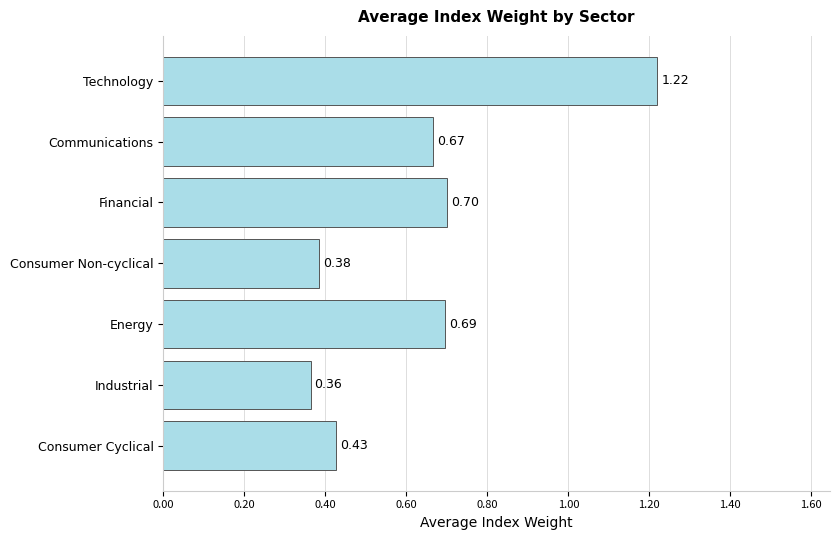

Where is the data nearest to the value 0?

Industrial